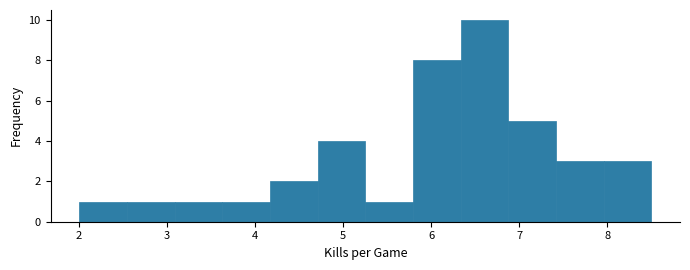

Which range on the x-axis has the tallest bar?

6.3 to 6.9